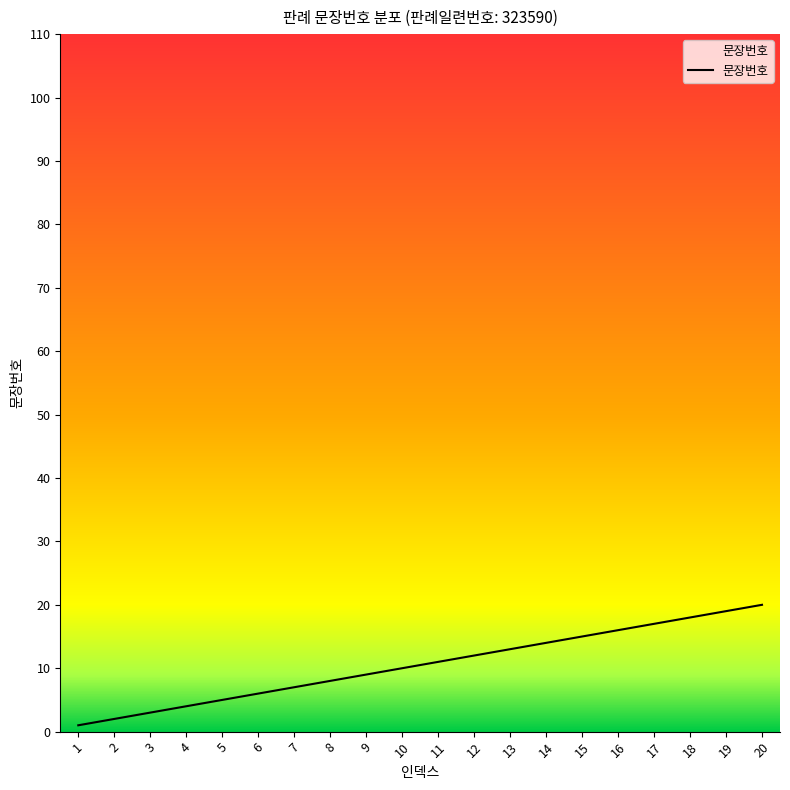

The chart shows a value of 4 at 4. True or false?

True